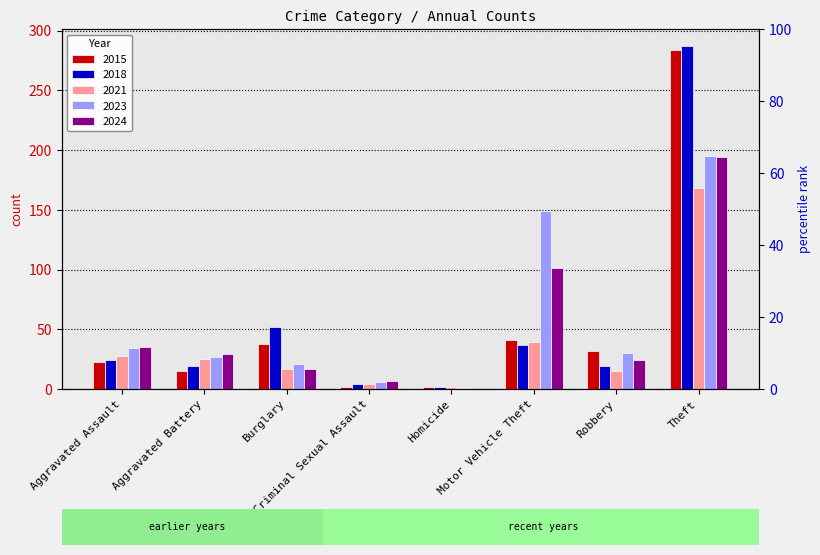

Which series has the largest total across all categories?

2023